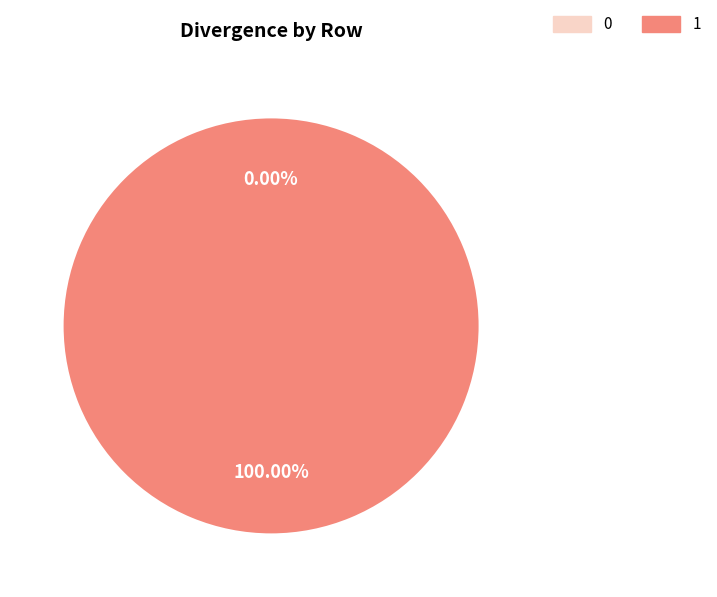

What is the majority slice?

1